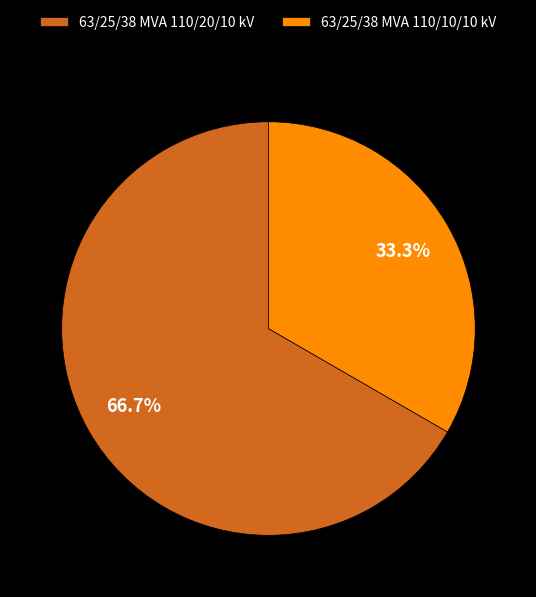

Is the sum of 63/25/38 MVA 110/10/10 kV and 63/25/38 MVA 110/20/10 kV greater than half?

Yes